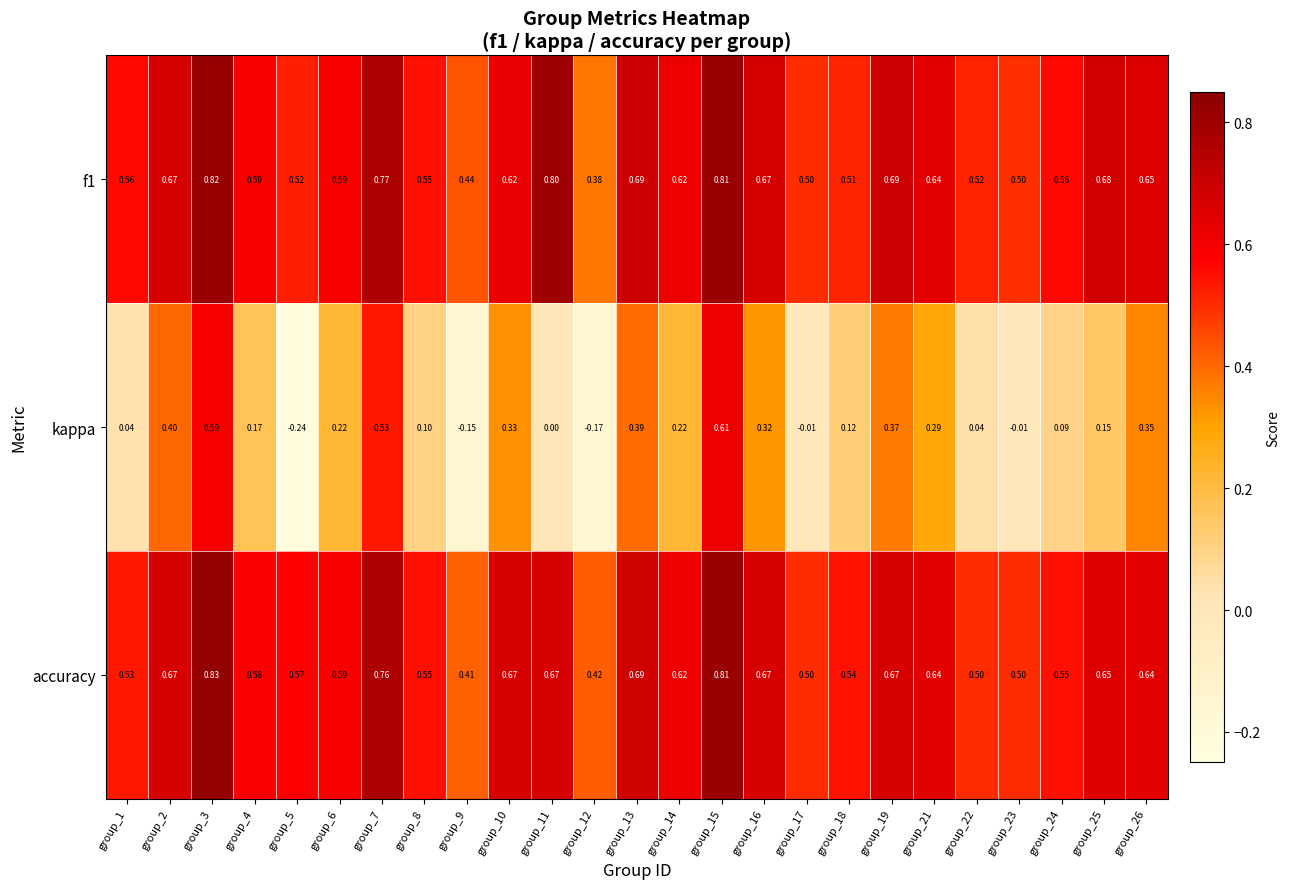

Is the value of f1 at group_10 greater than the value of kappa at group_14?

Yes